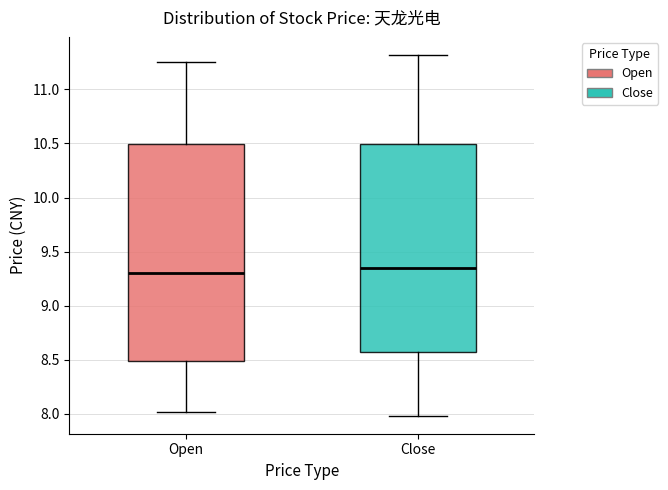

Where does the median line of the box for Close sit on the y-axis? The values are not printed on the chart, so give them approximately, as read against the axis.

9.35